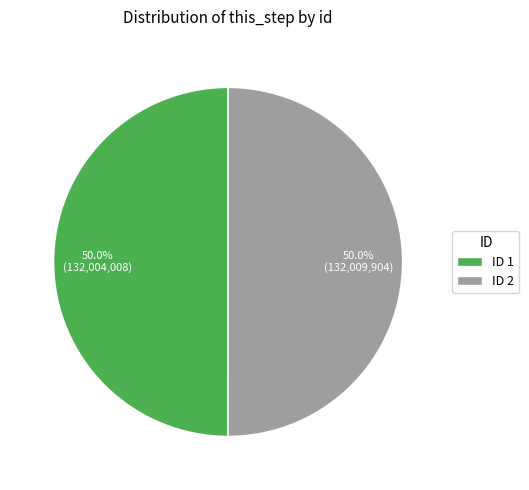

How much of the chart is everything except ID 1?

50.0%